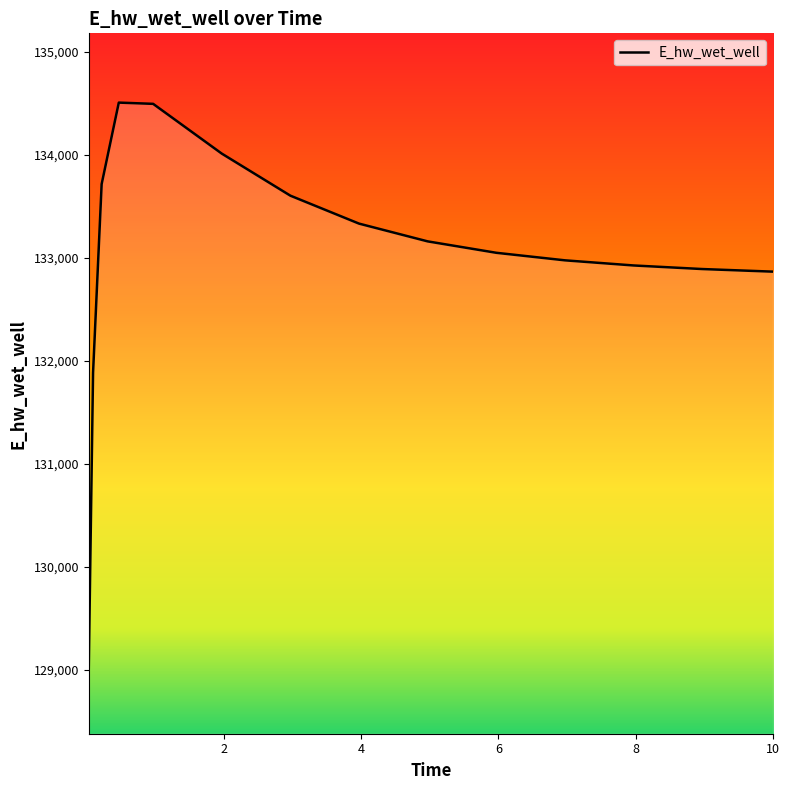

What is the difference between the maximum and minimum values?

5482.2